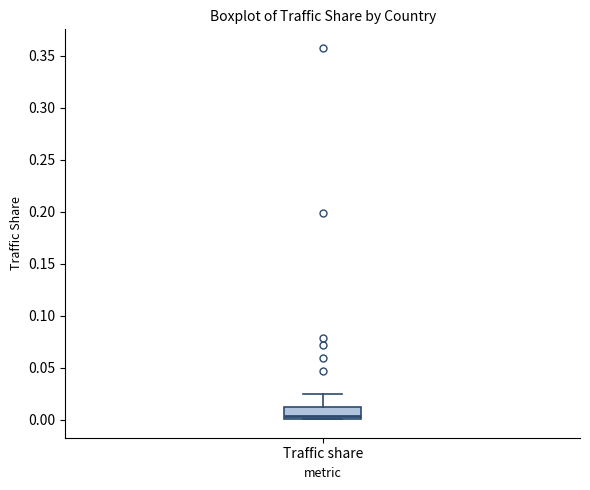

Where does the upper whisker of the box for Traffic share end on the y-axis? The values are not printed on the chart, so give them approximately, as read against the axis.

0.025